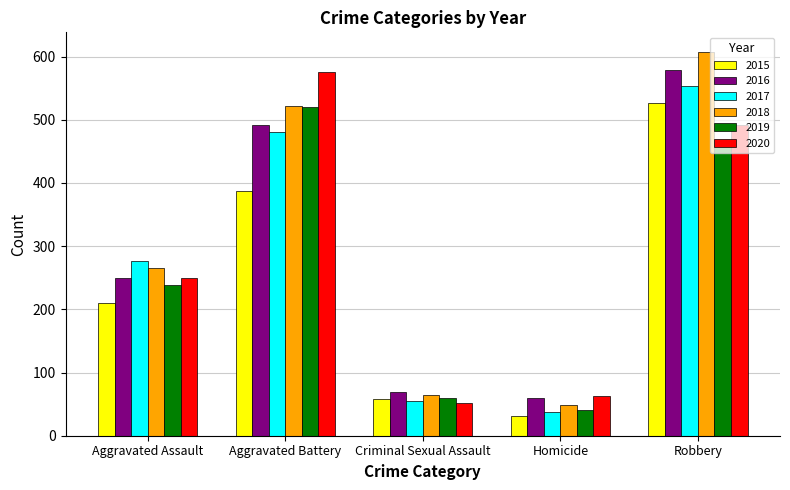

What are all the series names shown in the legend?

2015, 2016, 2017, 2018, 2019, 2020